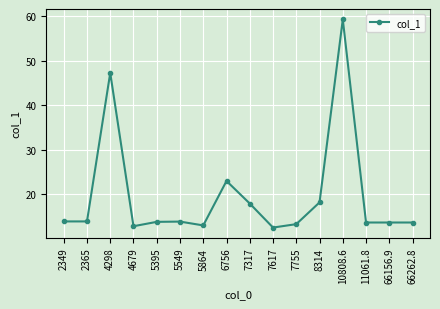

How many lines are shown in the chart?

1